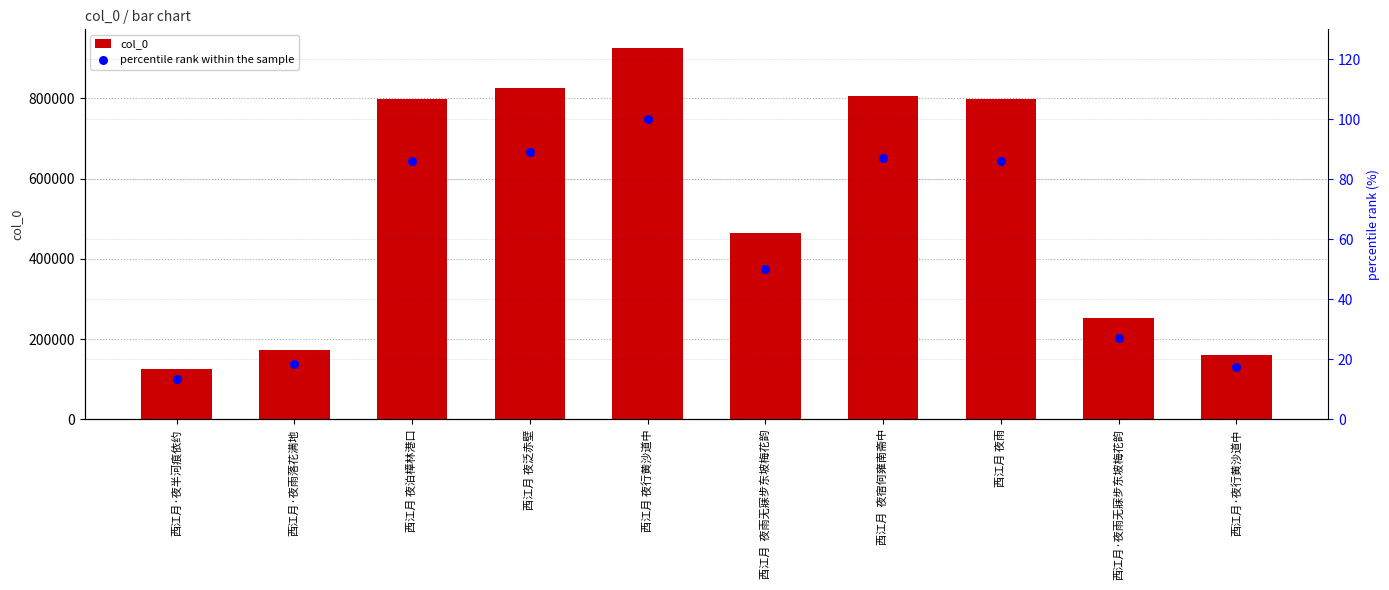

At which category is the sum across all series the highest?

西江月 夜行黄沙道中